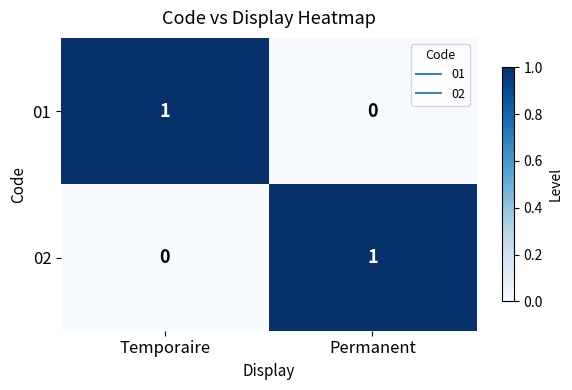

Reading left to right, what are all the values shown in this chart?

01: Temporaire=1	Permanent=0
02: Temporaire=0	Permanent=1